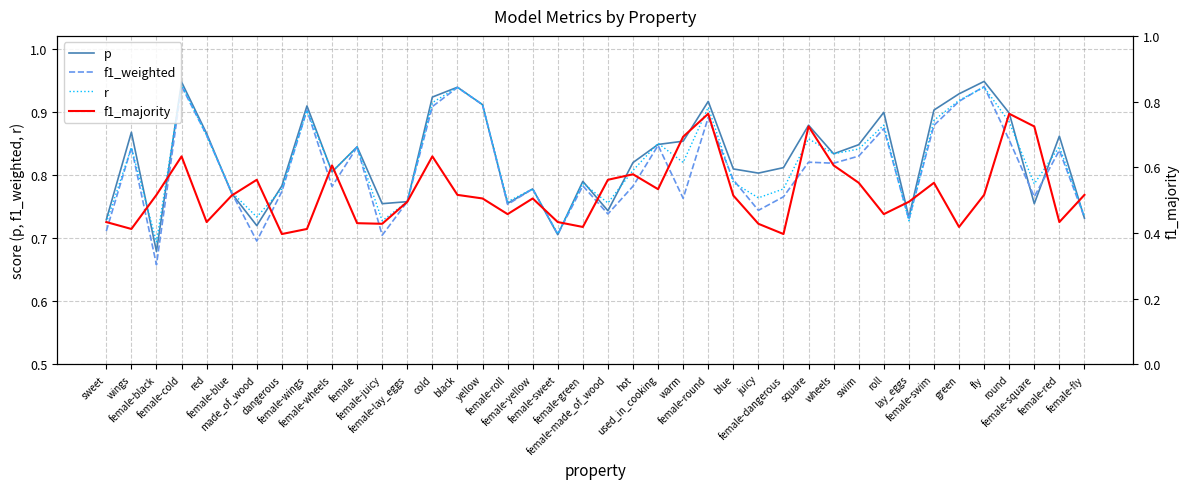

True or false: f1_majority and f1_weighted intersect in this chart.

False